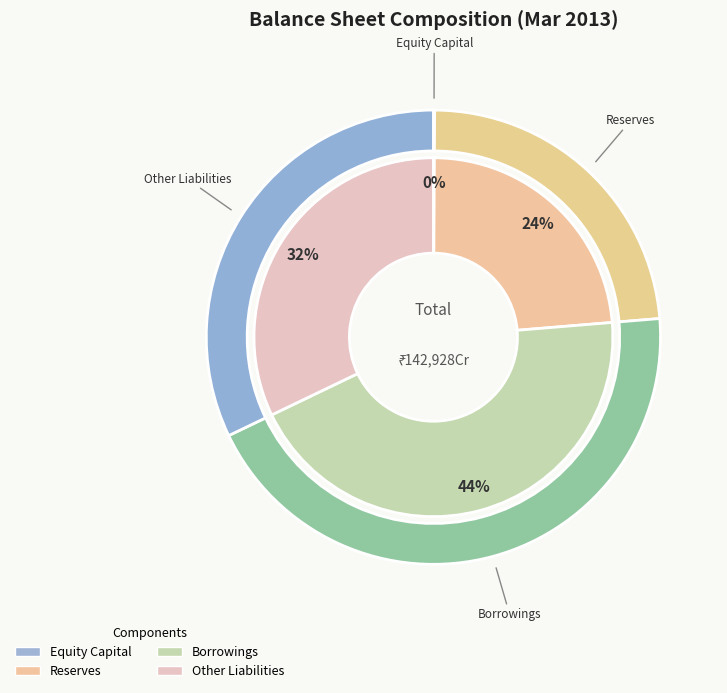

To the nearest percent, what percentage of the pie is Reserves?

24%